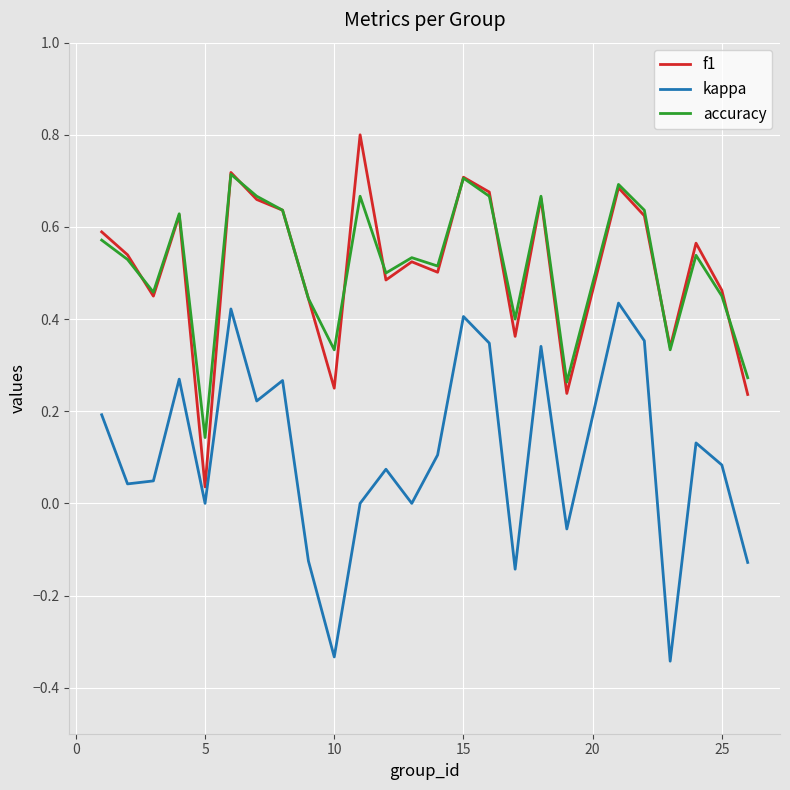

True or false: kappa and f1 intersect in this chart.

False